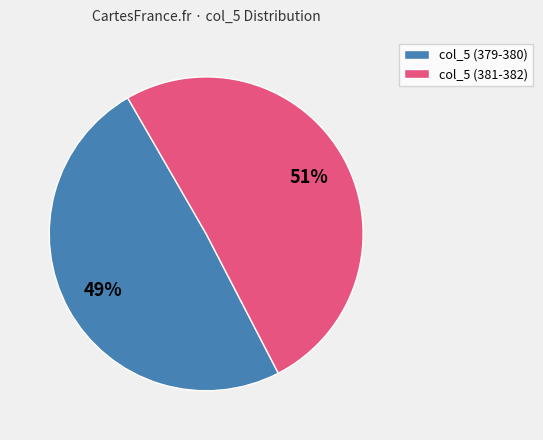

Rank the categories by value from highest to lowest.

col_5 (381-382), col_5 (379-380)